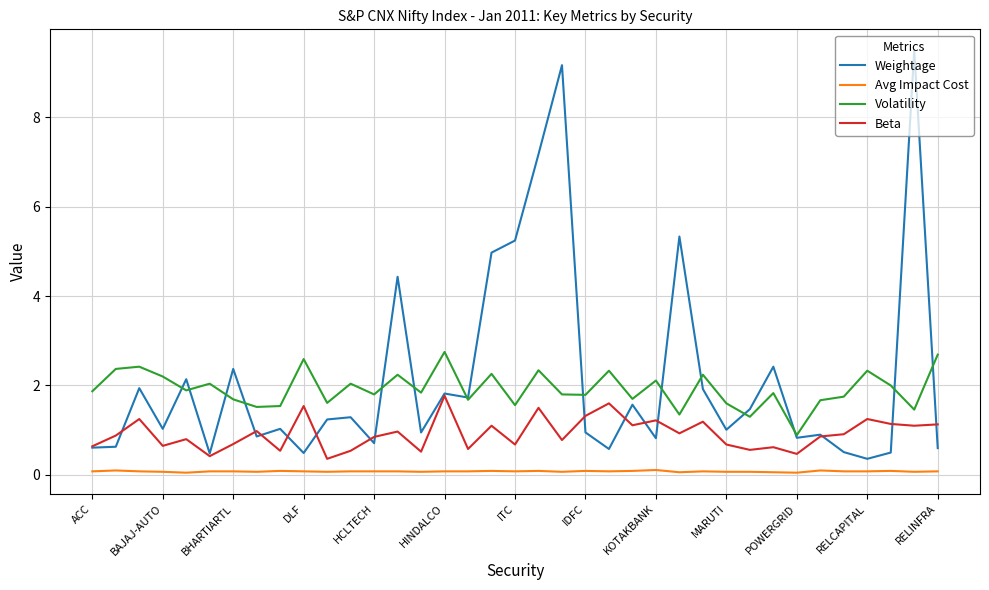

List the series in order of their peak value, highest first.

Weightage, Volatility, Beta, Avg Impact Cost